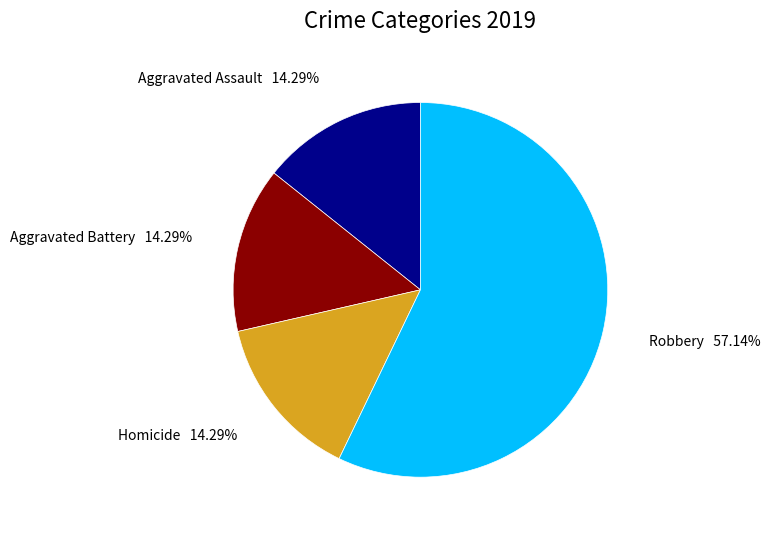

Is there a majority slice in this chart?

Yes